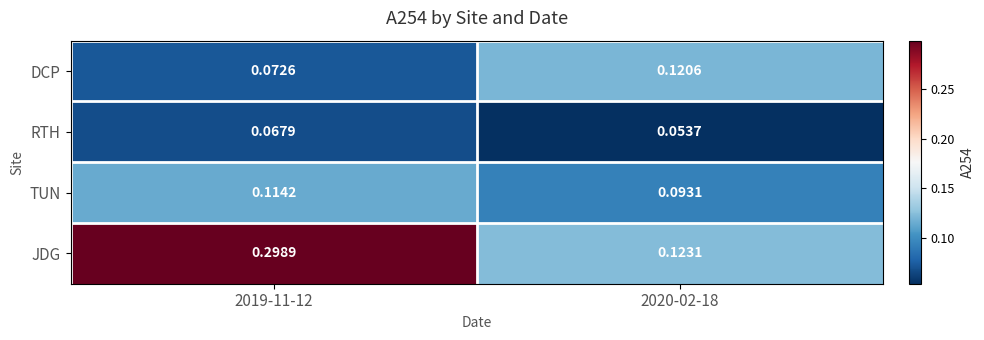

Rank the series at 2019-11-12 from lowest to highest value.

RTH, DCP, TUN, JDG